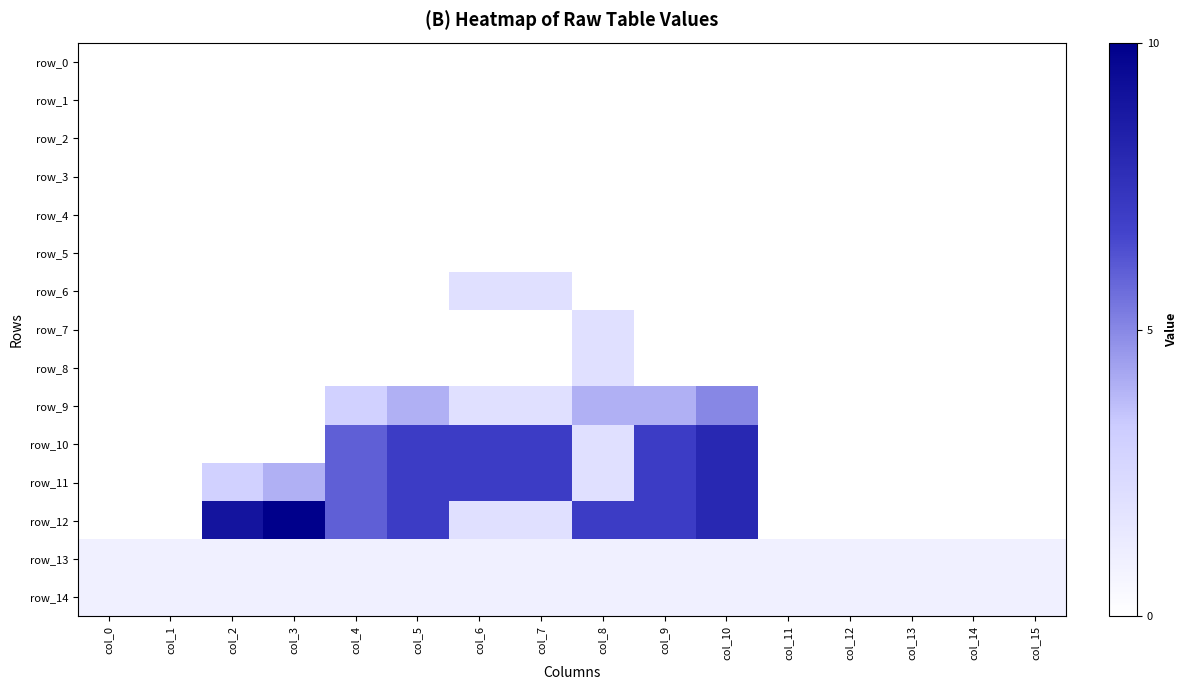

Which series changed the most between col_3 and col_5?

row_10